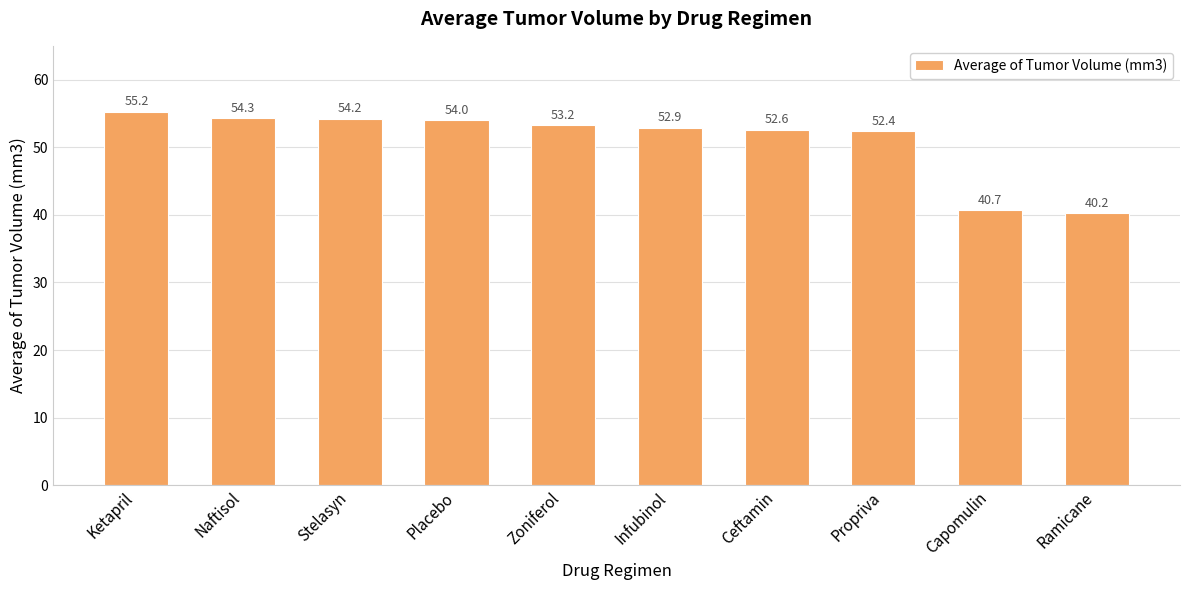

What is the difference between the maximum and minimum values?

15.0